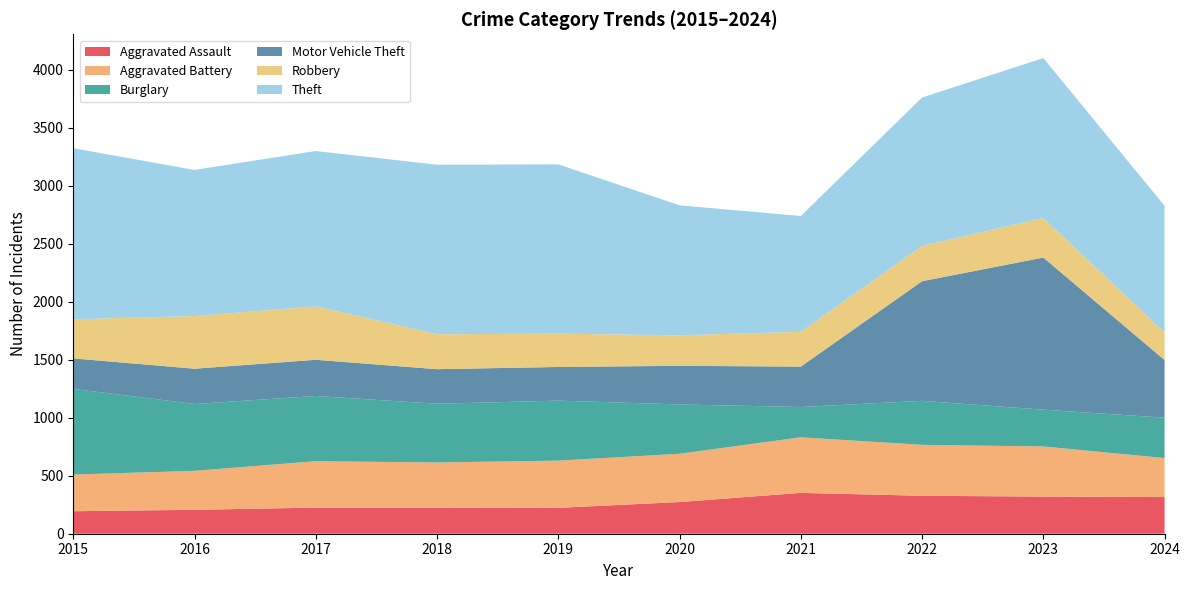

Reading right to left, list all the values displayed in this chart.

Aggravated Assault: 316	320	327	352	273	223	225	225	206	194
Aggravated Battery: 336	432	439	479	416	407	389	400	336	316
Burglary: 348	317	379	261	425	517	506	562	576	738
Motor Vehicle Theft: 497	1311	1031	348	333	290	298	312	304	263
Robbery: 237	341	304	300	263	287	301	460	454	337
Theft: 1092	1378	1279	998	1120	1459	1461	1339	1259	1474